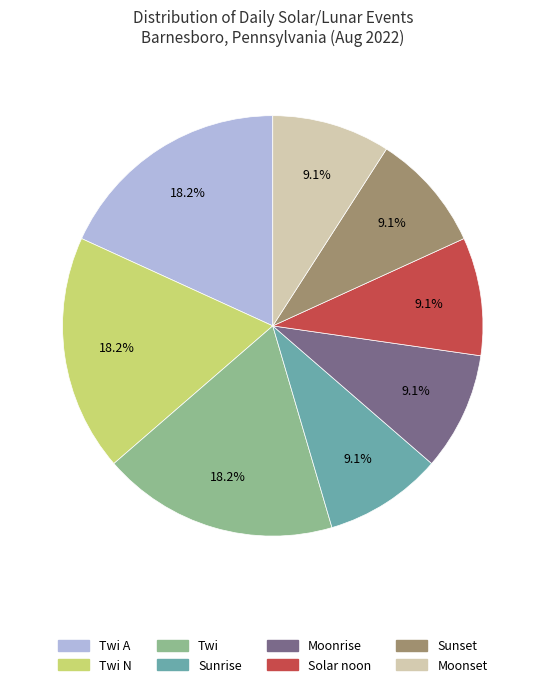

Count the number of slices in the pie.

8